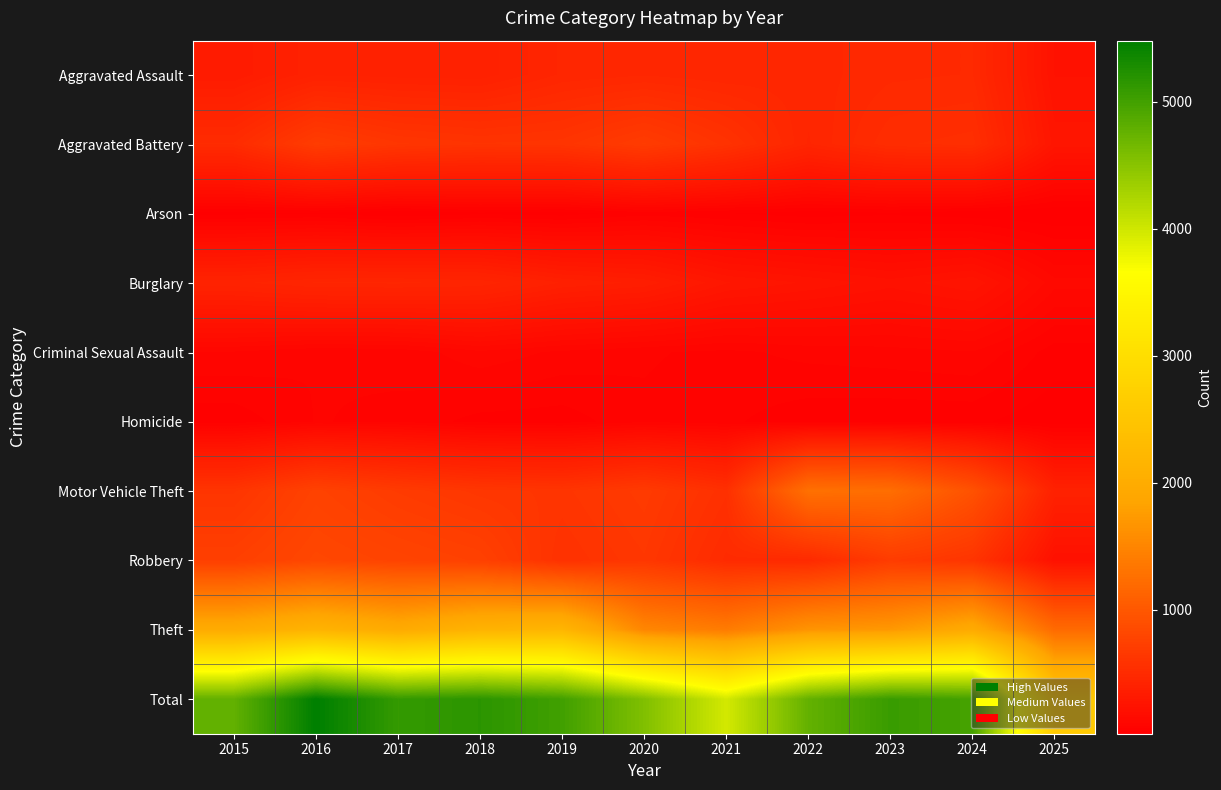

Reading left to right, transcribe all the data shown in this chart.

Aggravated Assault: 2015=323	2016=402	2017=396	2018=392	2019=452	2020=466	2021=452	2022=458	2023=486	2024=492	2025=234
Aggravated Battery: 2015=515	2016=691	2017=623	2018=600	2019=608	2020=686	2021=587	2022=446	2023=529	2024=543	2025=267
Arson: 2015=35	2016=40	2017=23	2018=37	2019=32	2020=55	2021=44	2022=31	2023=39	2024=28	2025=22
Burglary: 2015=421	2016=451	2017=453	2018=443	2019=383	2020=357	2021=280	2022=253	2023=223	2024=254	2025=136
Criminal Sexual Assault: 2015=105	2016=87	2017=91	2018=123	2019=102	2020=89	2021=80	2022=93	2023=98	2024=106	2025=54
Homicide: 2015=50	2016=87	2017=82	2018=56	2019=53	2020=81	2021=69	2022=50	2023=48	2024=48	2025=28
Motor Vehicle Theft: 2015=614	2016=756	2017=680	2018=631	2019=611	2020=673	2021=560	2022=1272	2023=1243	2024=931	2025=402
Robbery: 2015=726	2016=819	2017=780	2018=741	2019=577	2020=637	2021=506	2022=495	2023=687	2024=610	2025=217
Theft: 2015=1981	2016=2148	2017=1968	2018=2140	2019=2190	2020=1512	2021=1392	2022=1665	2023=1711	2024=1965	2025=1210
Total: 2015=4770	2016=5481	2017=5096	2018=5163	2019=5008	2020=4556	2021=3970	2022=4763	2023=5064	2024=4977	2025=2570